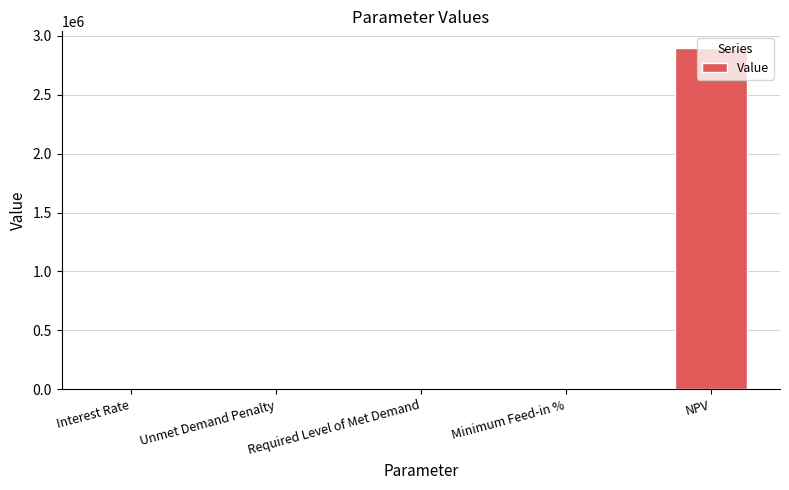

Is it true that the value at Required Level of Met Demand is 0.0?

True